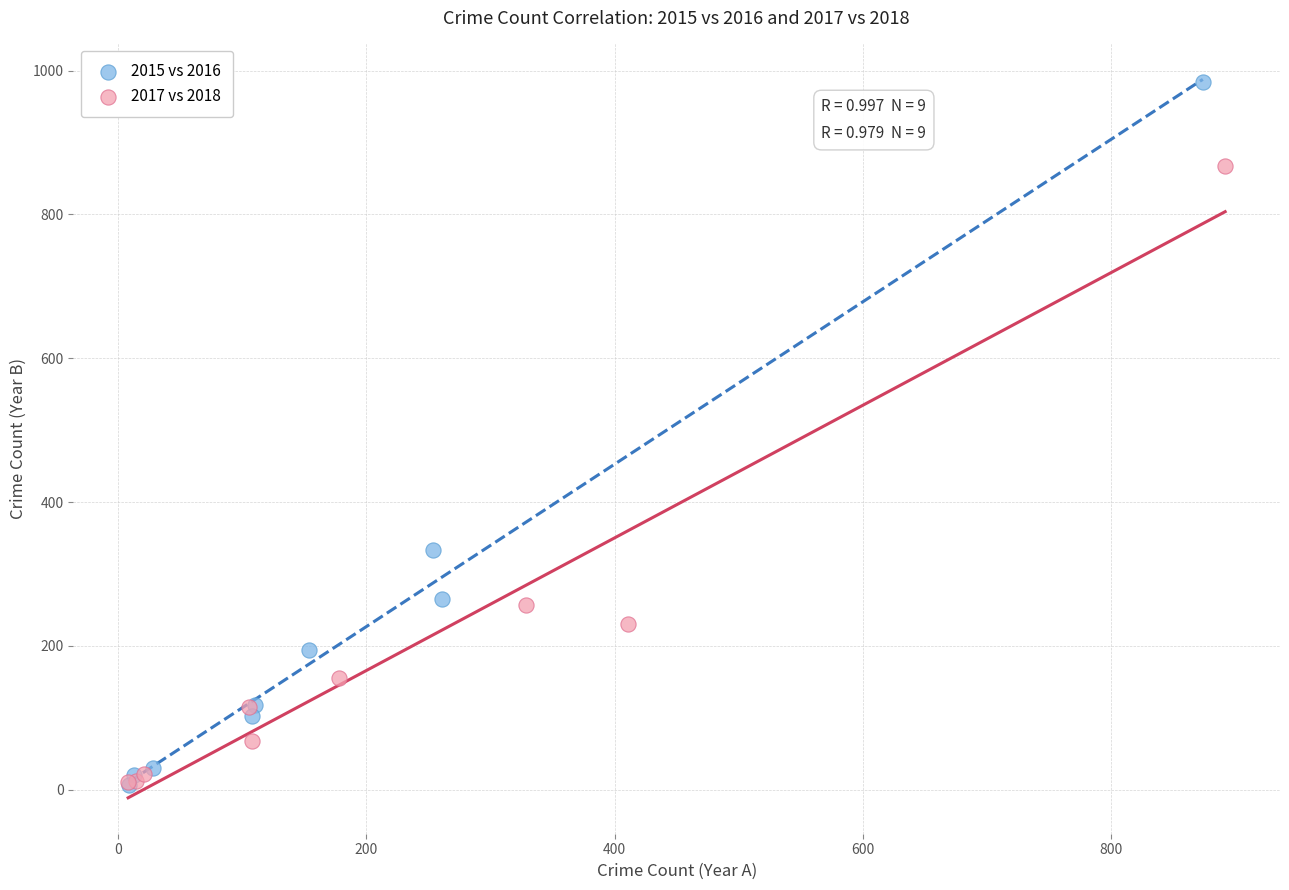

Which series contains the highest Y value?

2015 vs 2016